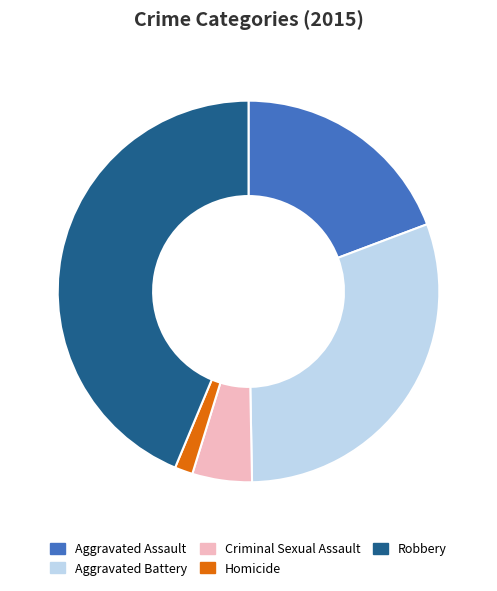

Is the sum of Robbery and Criminal Sexual Assault greater than half?

No